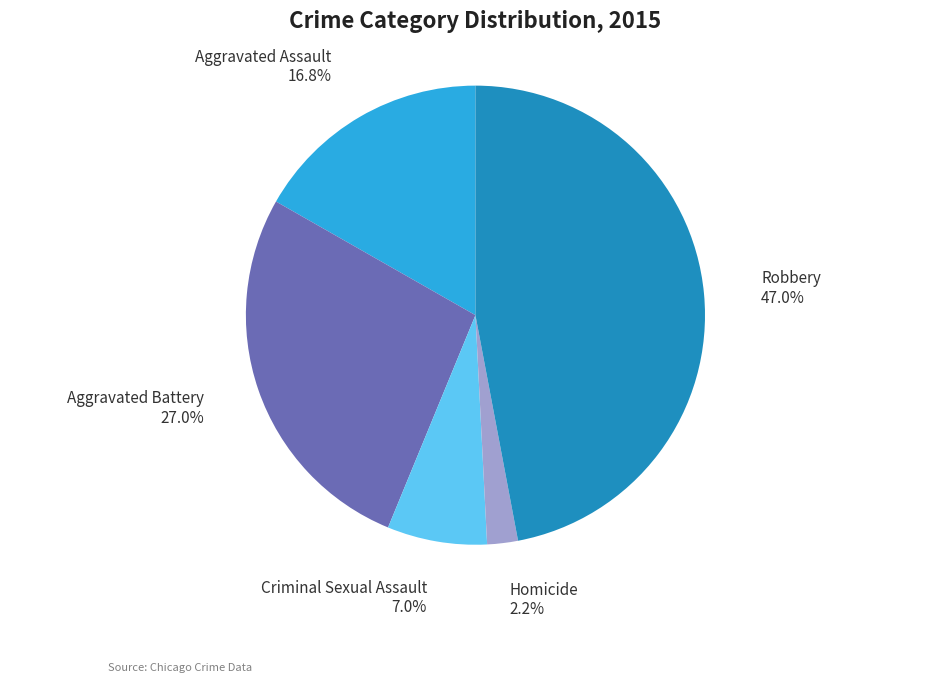

How many slices are in this pie chart?

5